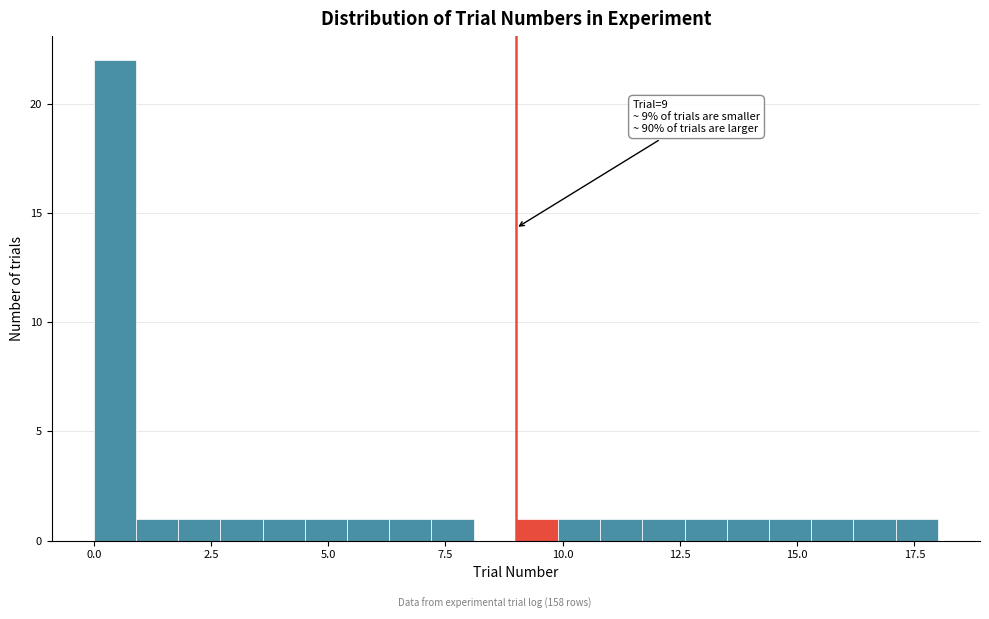

Read against the x-axis, roughly where is the centre of the tallest bar?

0.5